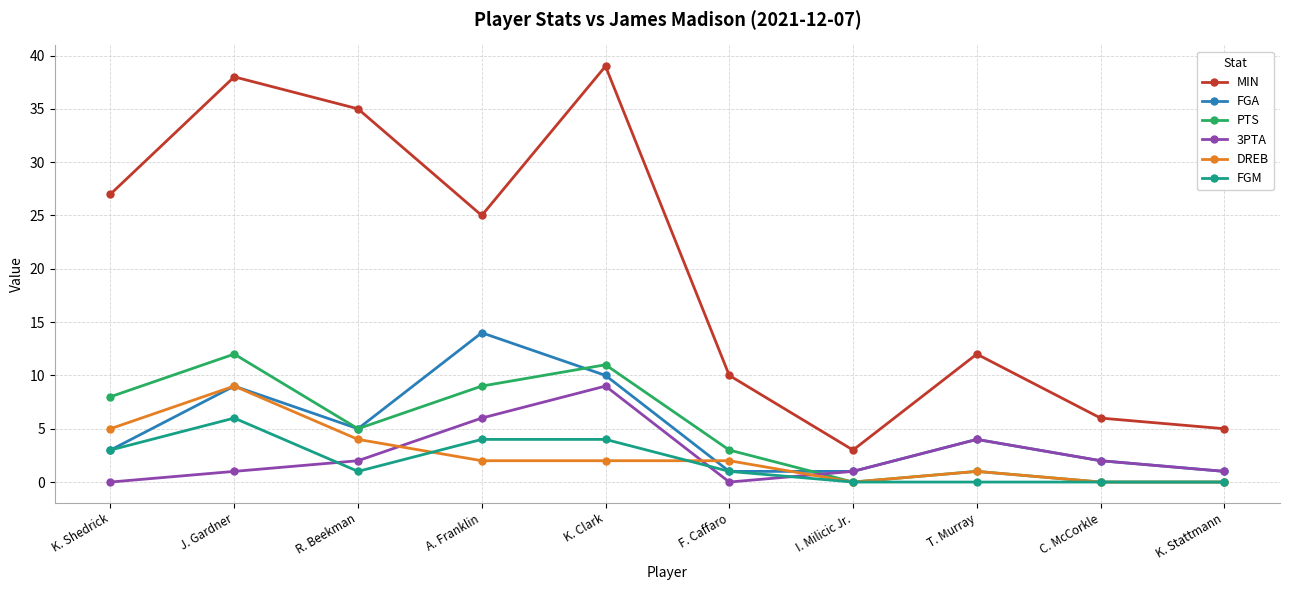

The value of FGA at T. Murray is 4. True or false?

True